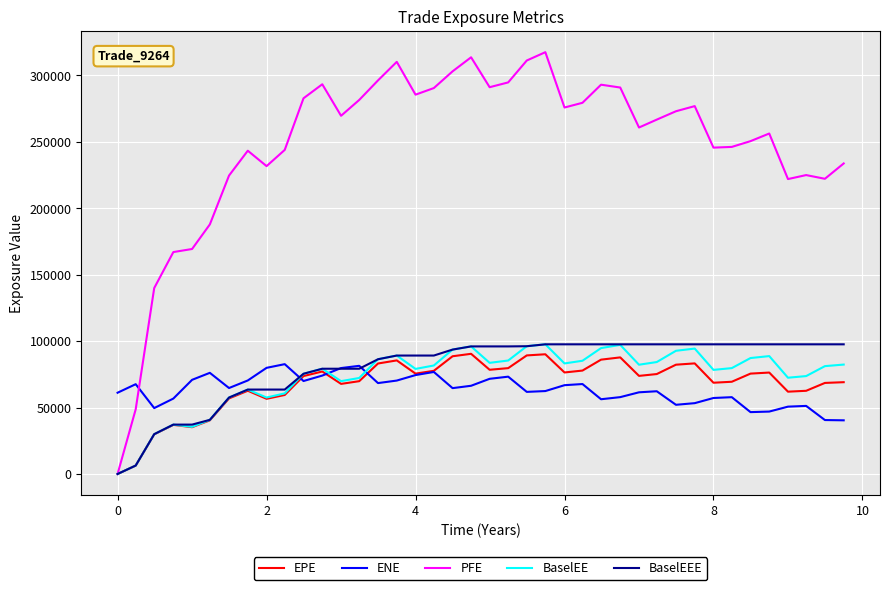

True or false: ENE and PFE intersect in this chart.

True